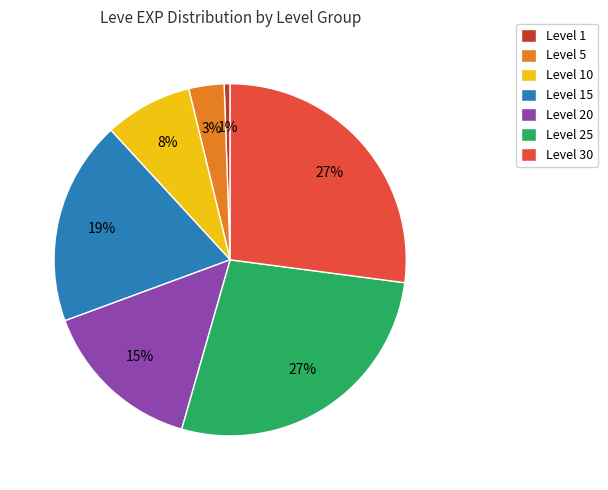

Is there any slice that represents more than half of the pie?

No